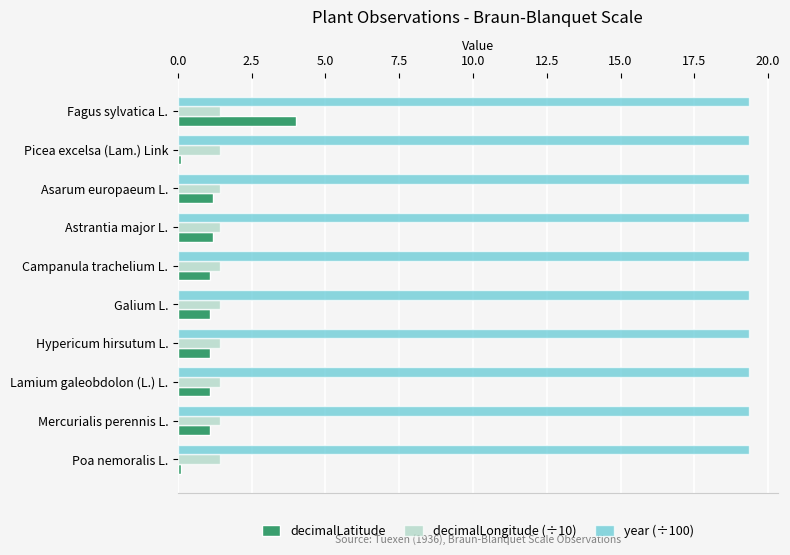

How many distinct data groups are displayed?

3